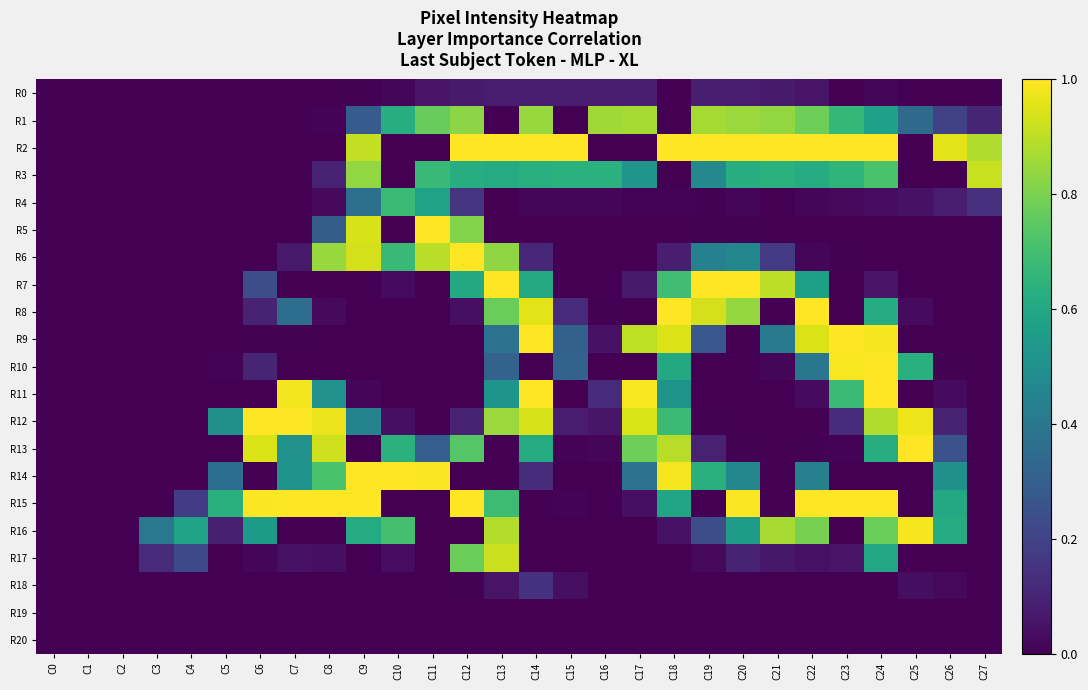

At which category is the sum across all series the highest?

C24